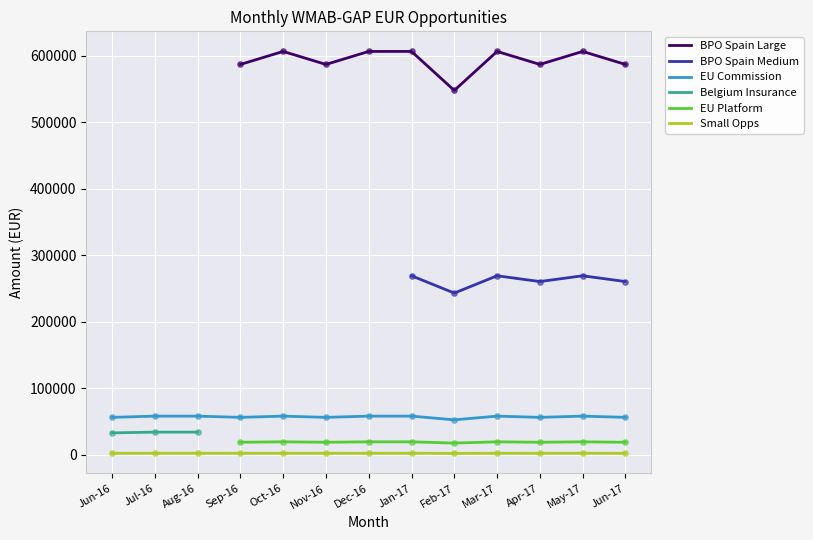

Is the value of EU Commission at Sep-16 greater than the value of Small Opps at Jun-17?

Yes